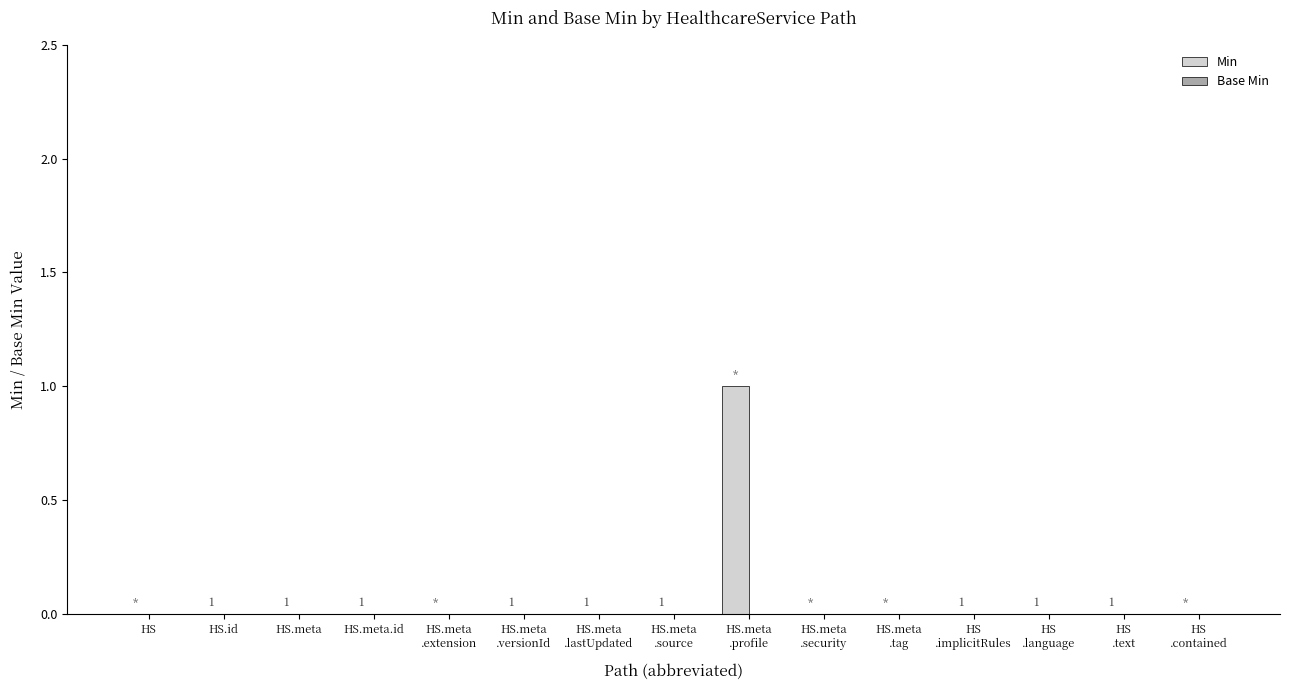

How many values are between 0 and 1?

15